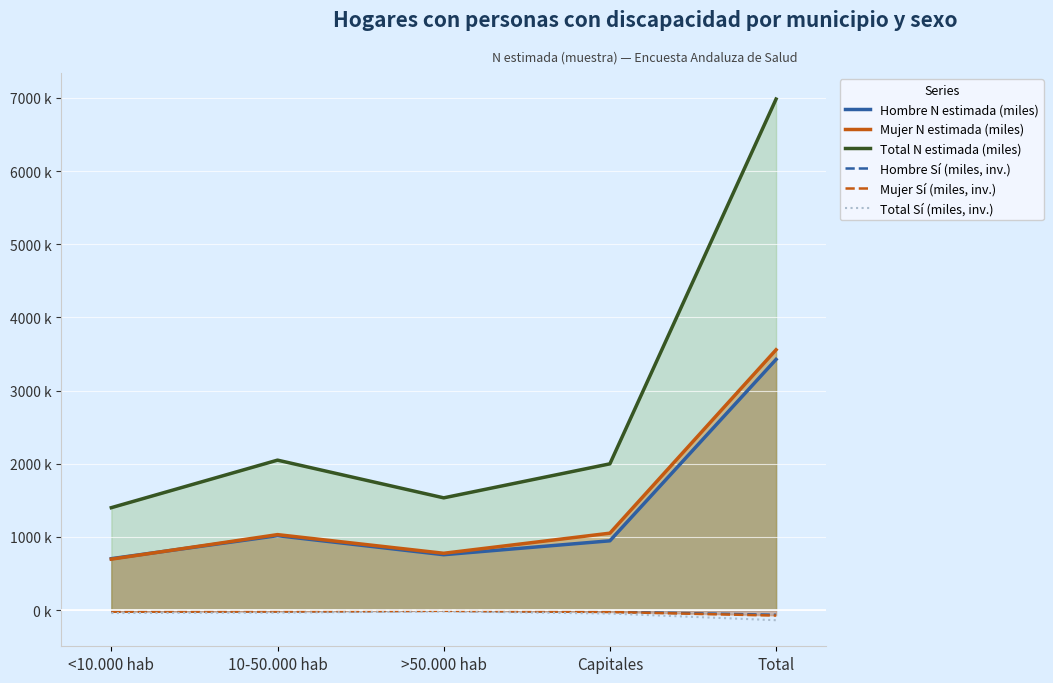

What is the difference between the highest and lowest values at Total?

7122.8